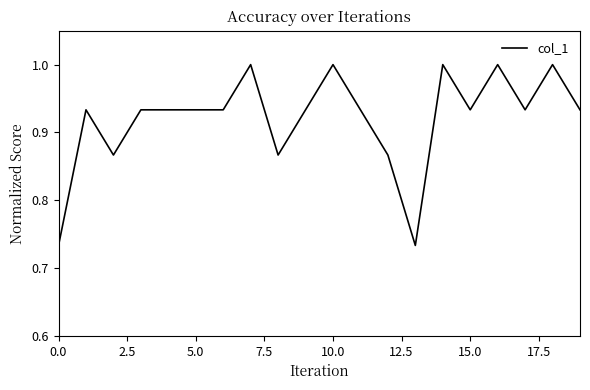

What is the difference between the maximum and minimum values?

0.3